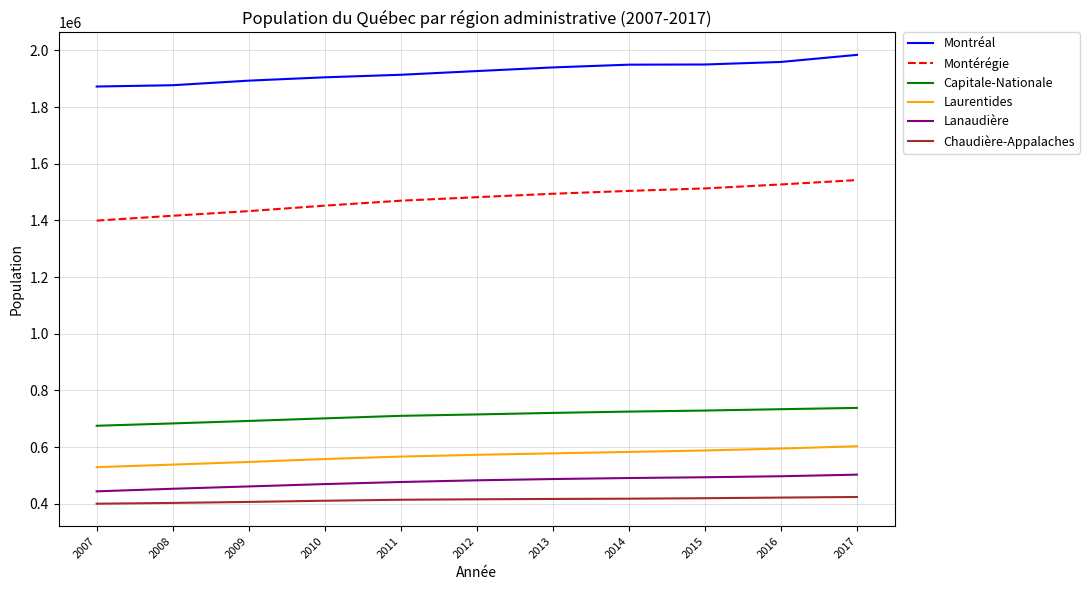

What is the difference between the maximum and minimum values in the Montérégie series?

142931